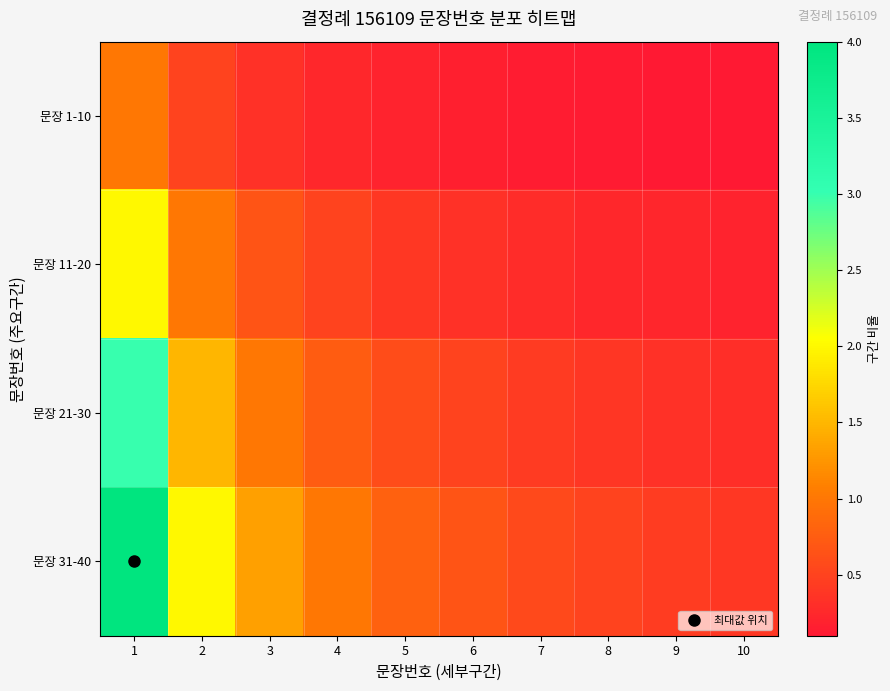

What is the total value across all series at 10?

1.0